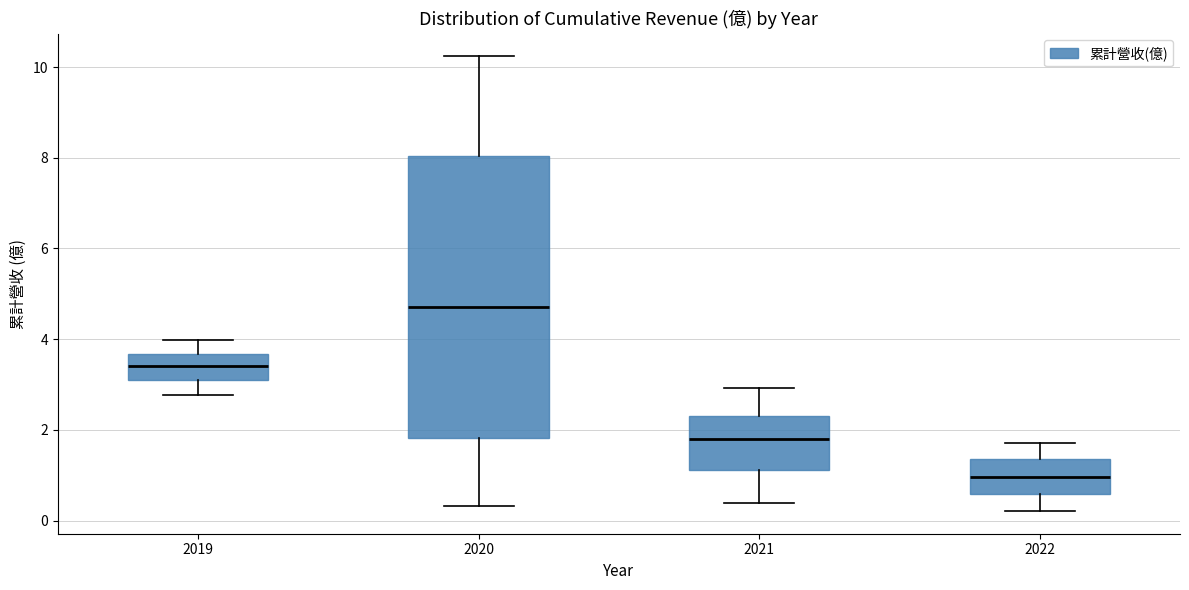

Comparing the boxes themselves (not the whiskers), which one is the tallest?

2020